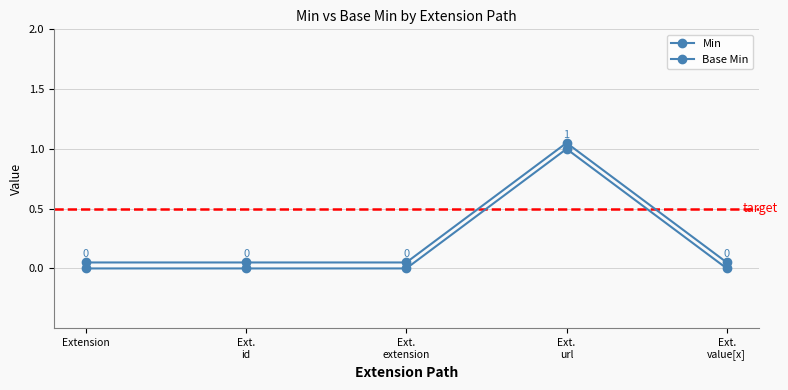

What is the maximum value shown in the chart?

1.1